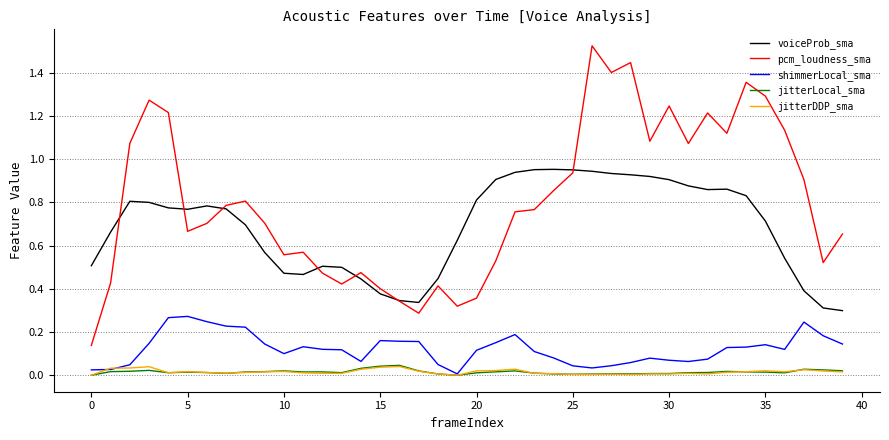

True or false: pcm_loudness_sma and jitterLocal_sma cross at least once.

False